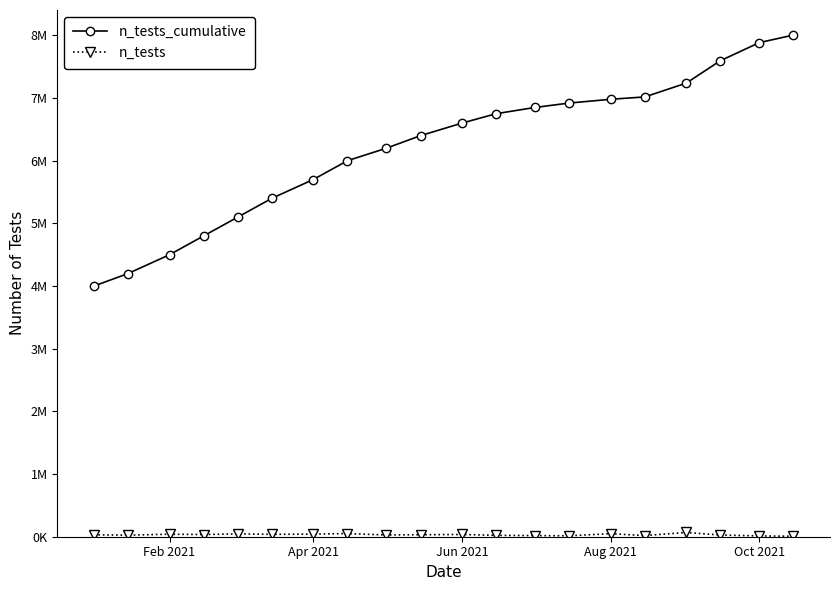

Reading left to right, list all the values displayed in this chart.

n_tests_cumulative: 4000000	4200000	4500000	4800000	5100000	5400000	5700000	6000000	6200000	6400000	6600000	6750000	6850000	6920000	6980000	7017791	7237714	7595293	7884235	8004891
n_tests: 30000	25000	40000	35000	45000	38000	42000	50000	28000	32000	36000	22000	18000	15000	48475	18324	67942	27162	13017	7859